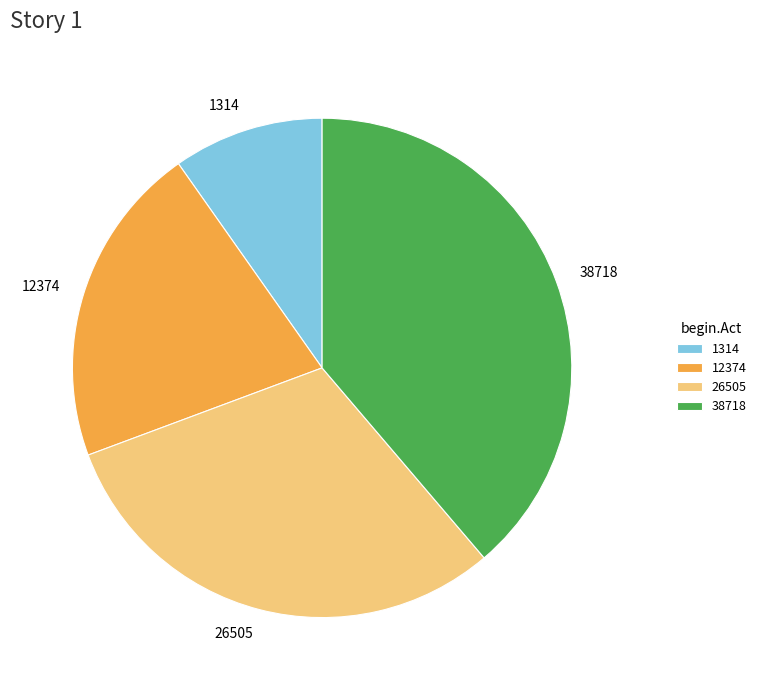

Rank the categories by value from highest to lowest.

38718, 26505, 12374, 1314